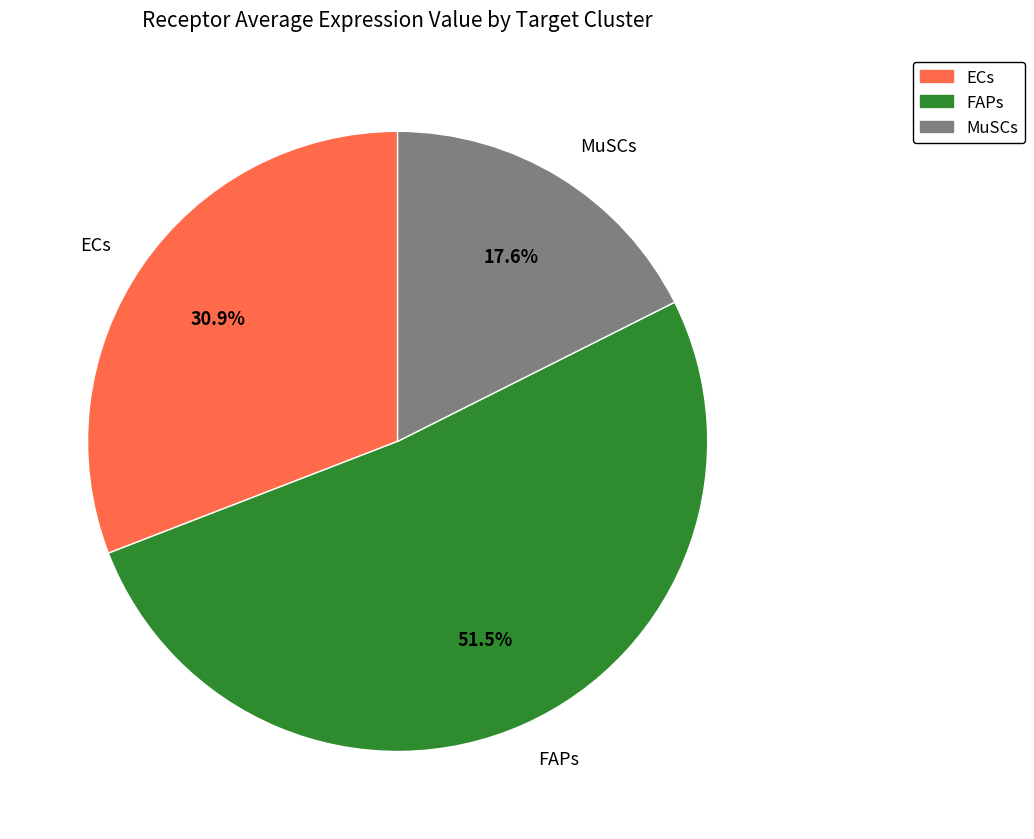

Is there any slice that represents more than half of the pie?

Yes